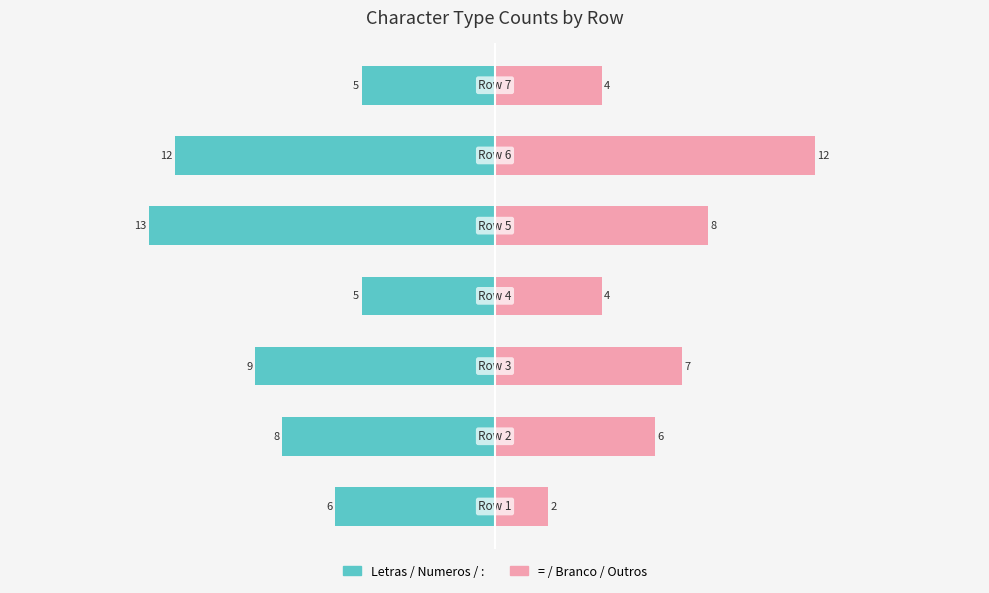

What are all the series names shown in the legend?

Letras/Numeros/:, =/Branco/Outros